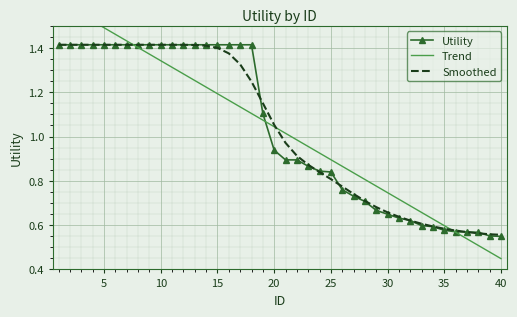

What are all the series names shown in the legend?

Utility, Trend, Smoothed